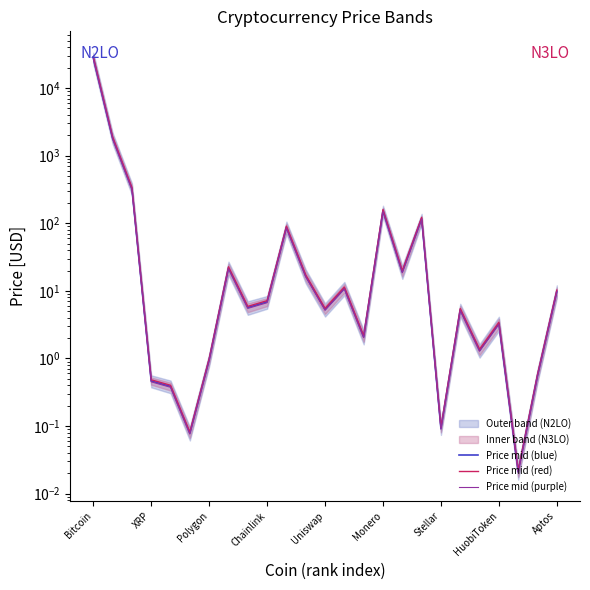

What is the label of the 4th point from the left?

XRP